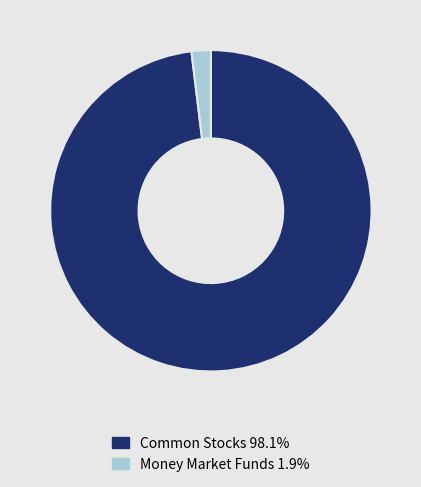

Do Money Market Funds 1.9% and Common Stocks 98.1% together represent more than half of the pie?

Yes